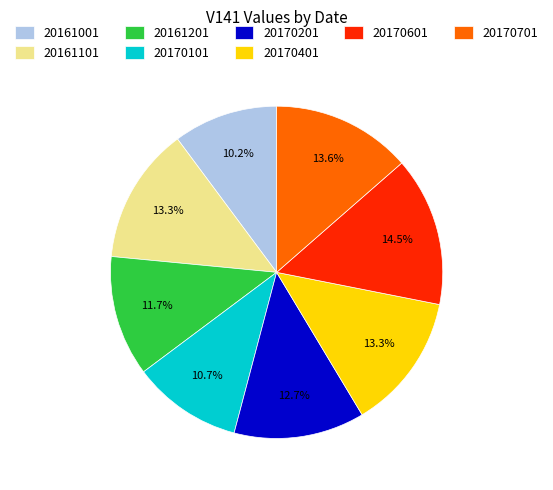

True or false: 20170601 accounts for 21% of the total.

False